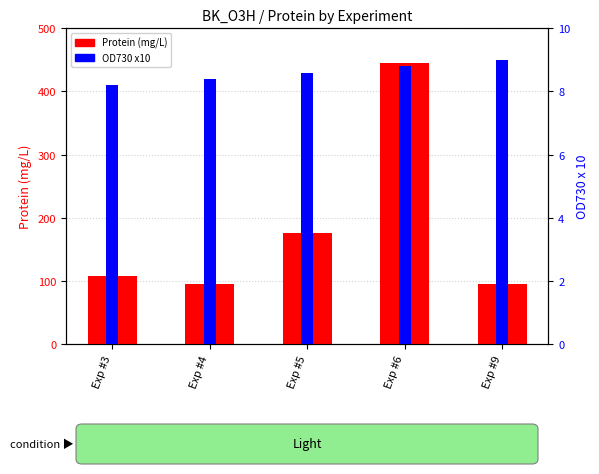

Reading left to right, transcribe all the data shown in this chart.

Protein (mg/L): 108.5	96.0	176.5	444.8	95.9
OD730 x10: 8.2	8.4	8.6	8.8	9.0